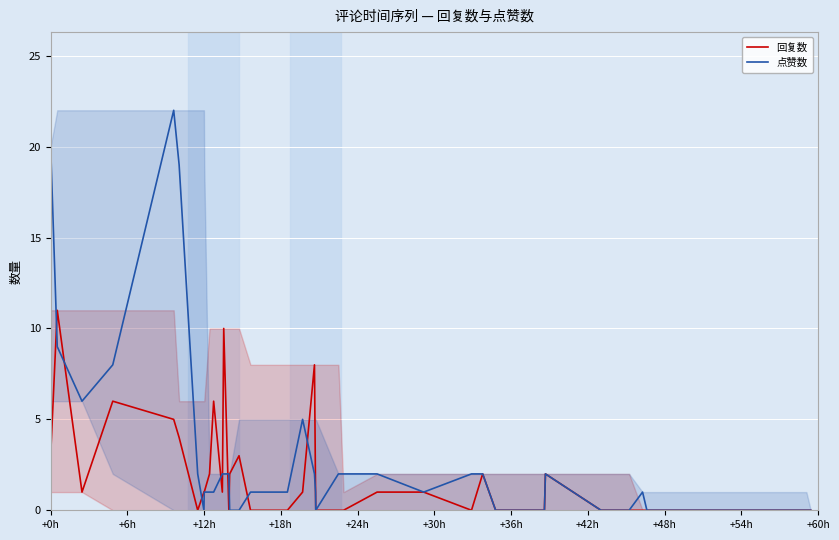

True or false: 点赞数 and 回复数 intersect in this chart.

True